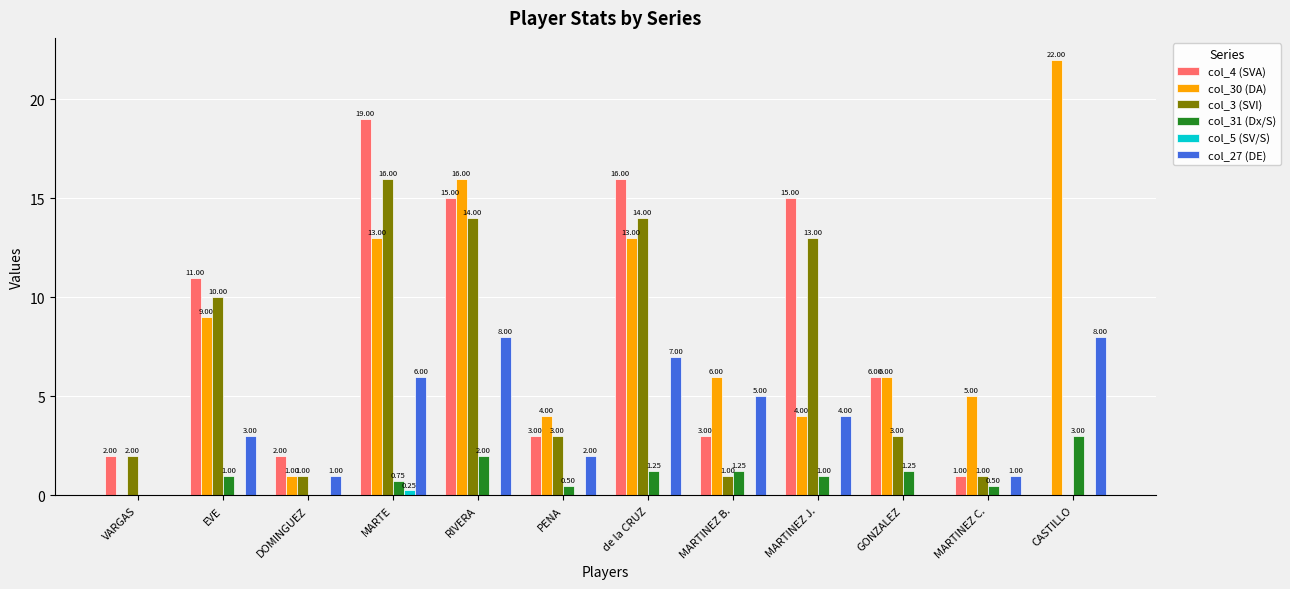

What is the sum of all col_3 (SVI) values?

78.0